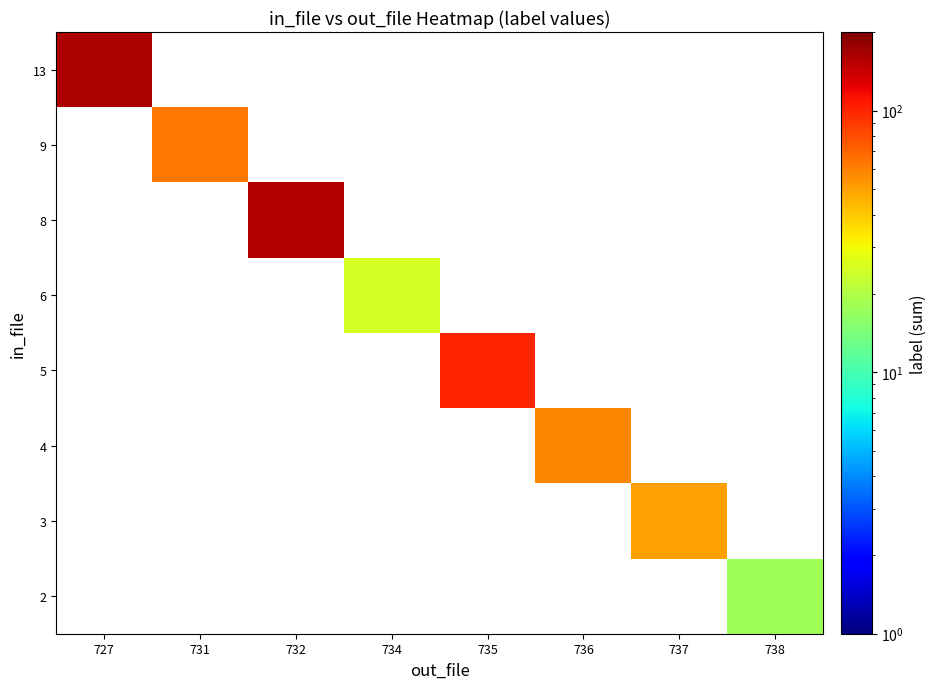

At which label does 2 reach its peak?

727